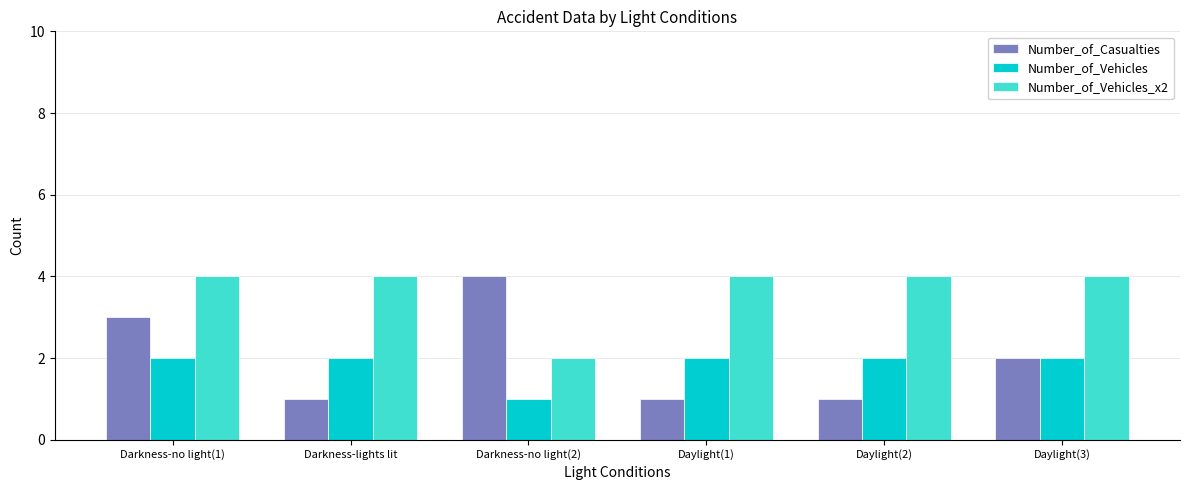

How many bars are there in each group?

3